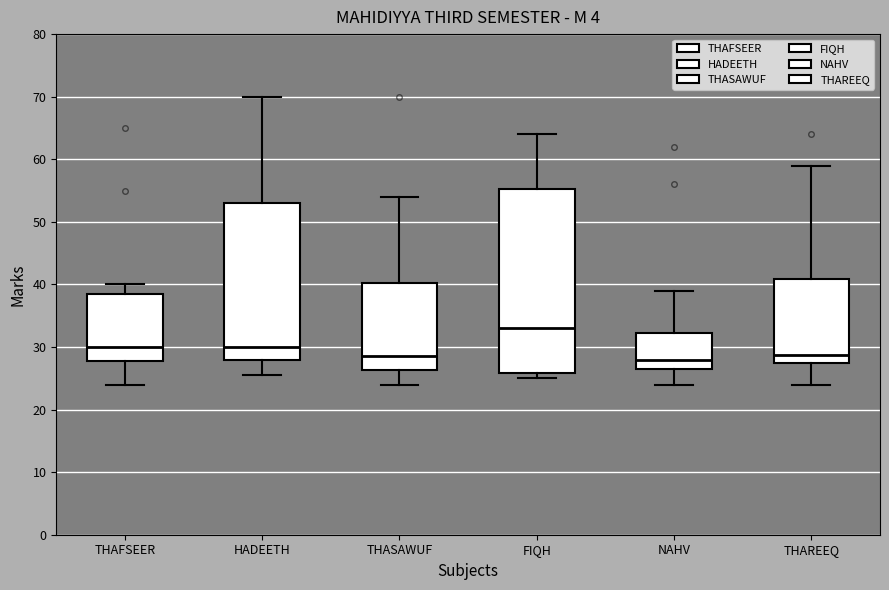

Reading left to right, transcribe this box plot: for each box, give where its median line is, the range the box spans, and where its two whiskers end, as read against the y-axis. The values are not printed on the chart, so give them approximately, as read against the axis.

THAFSEER: median 30, box 28 to 39, whiskers 24 to 40
HADEETH: median 30, box 28 to 53, whiskers 26 to 70
THASAWUF: median 29, box 26 to 40, whiskers 24 to 54
FIQH: median 33, box 26 to 55, whiskers 25 to 64
NAHV: median 28, box 27 to 32, whiskers 24 to 39
THAREEQ: median 29, box 27 to 41, whiskers 24 to 59